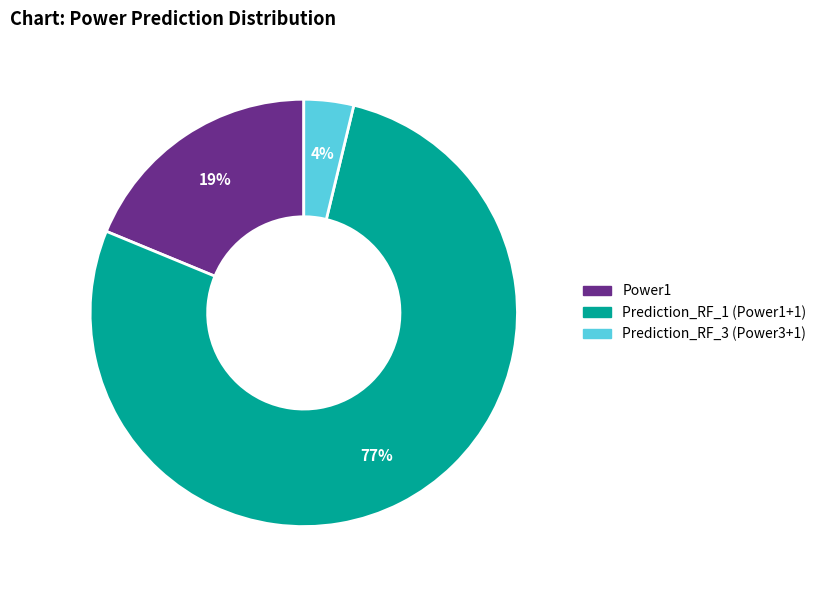

Is there any slice that represents more than half of the pie?

Yes